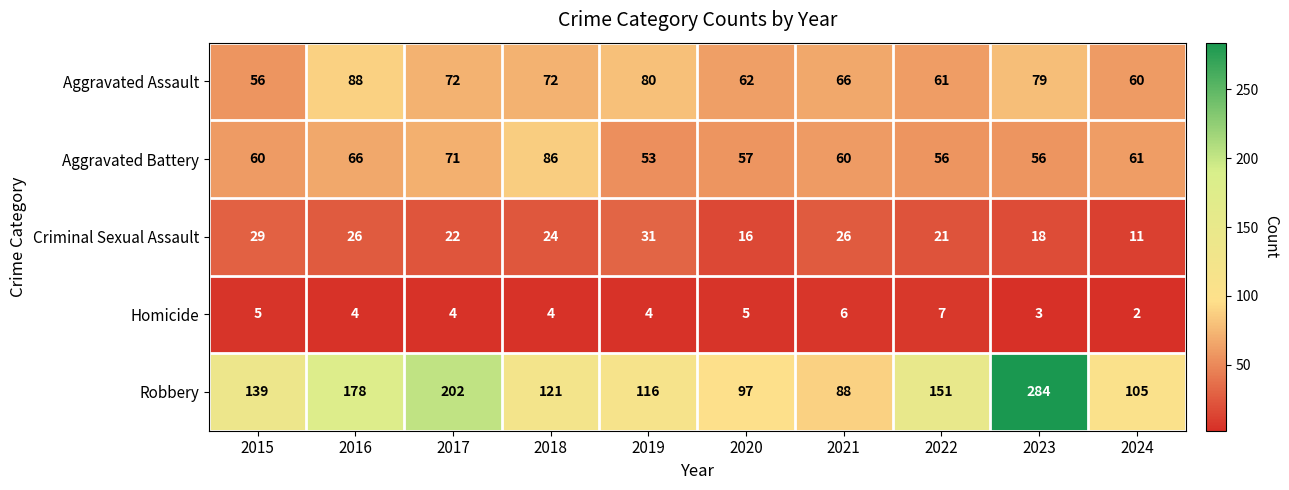

Which series has the widest spread of values?

Robbery